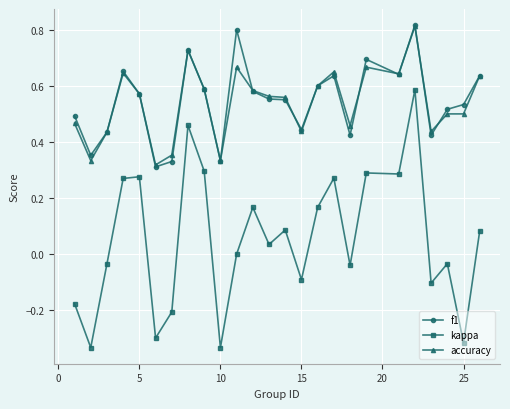

True or false: accuracy has more than 2 points higher than both neighbors.

True